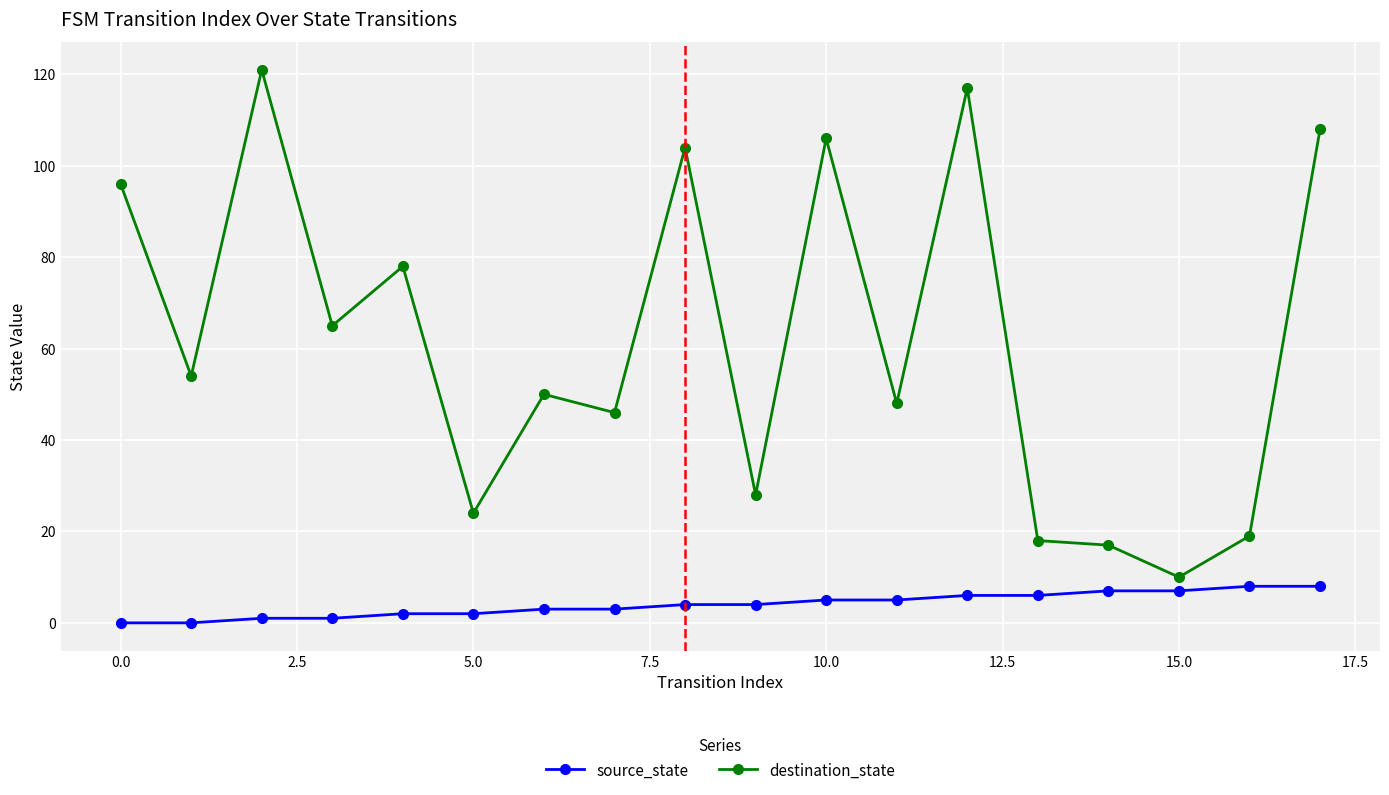

What is the maximum value shown in the chart?

121